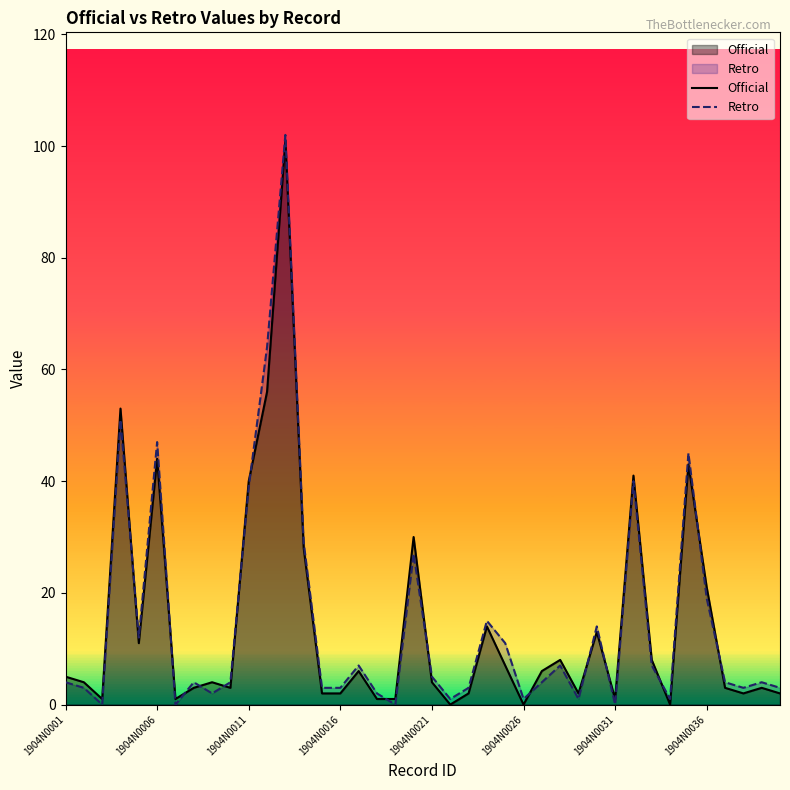

How many lines are shown in the chart?

2